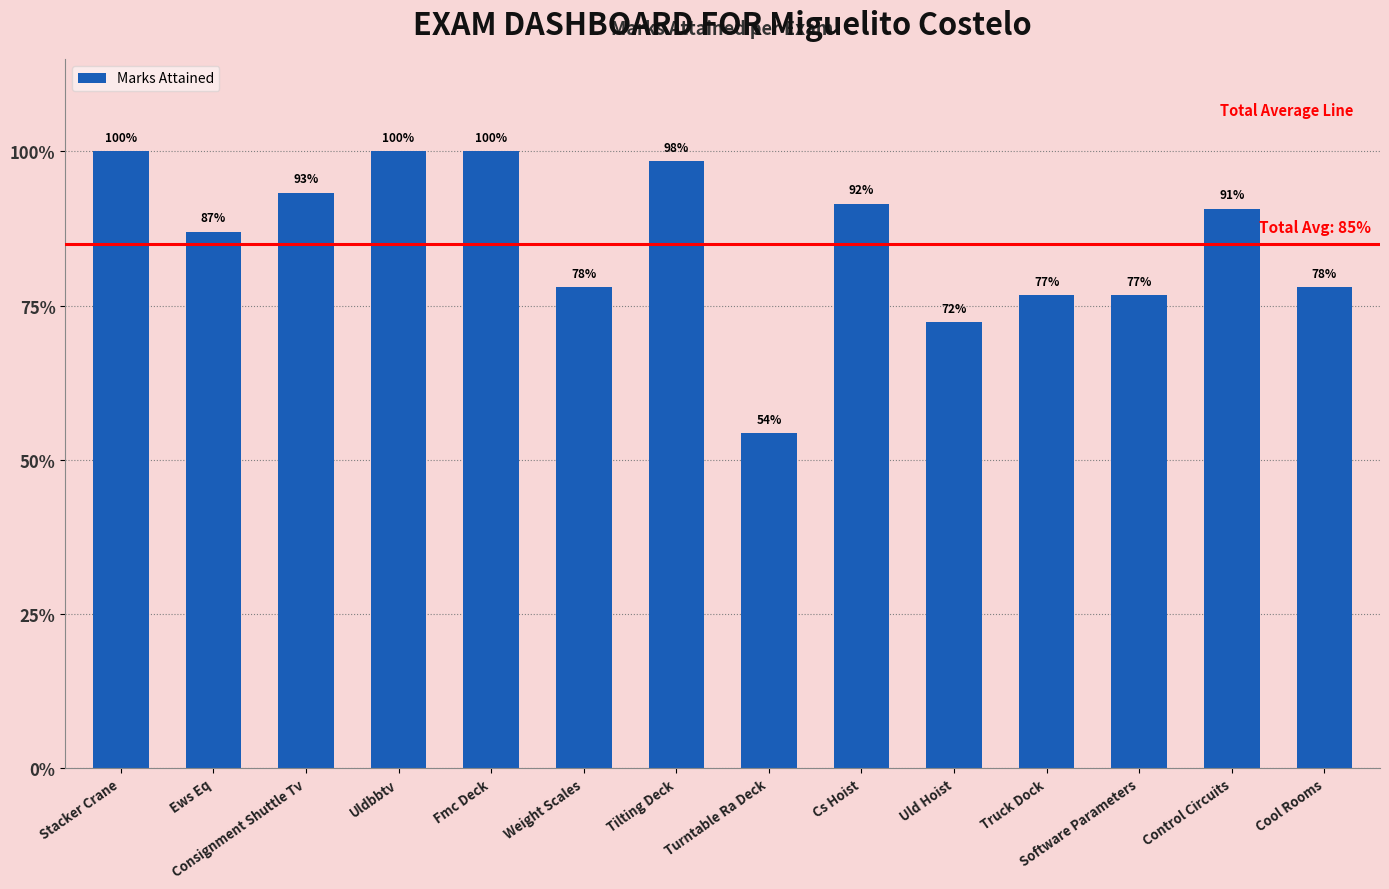

What is the difference between the maximum and minimum values?

0.5